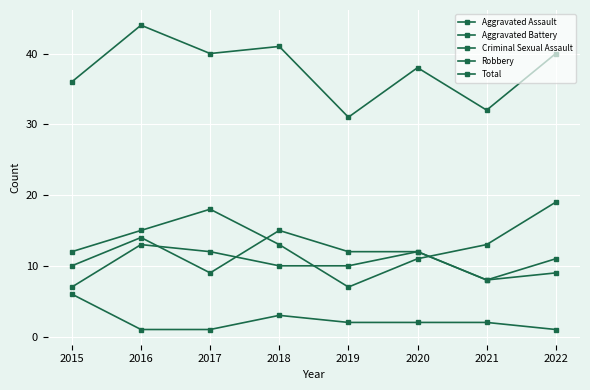

What is the maximum value for Aggravated Battery?

13